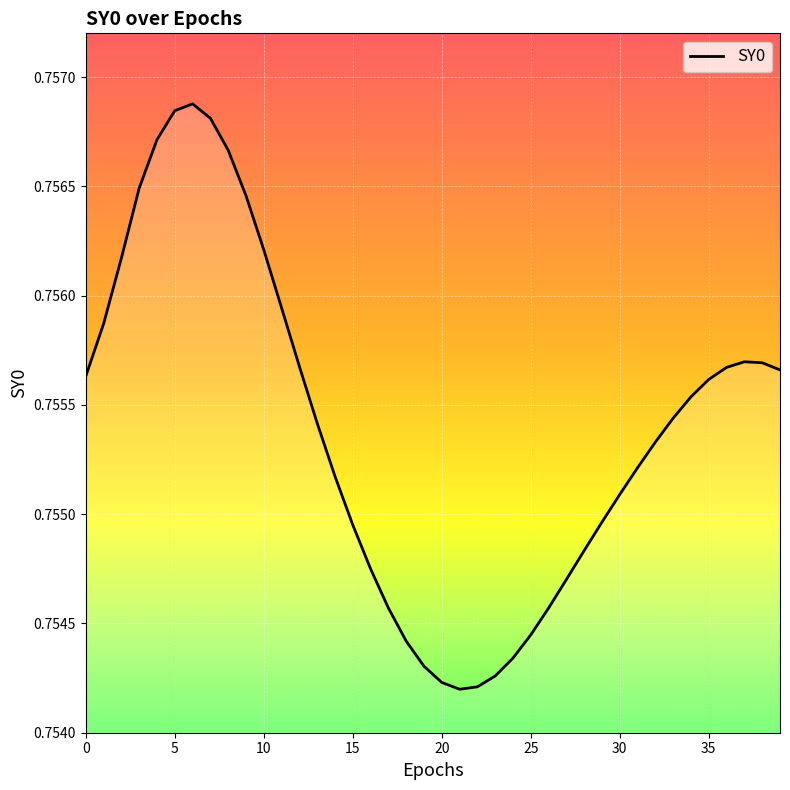

How many lines are shown in the chart?

1